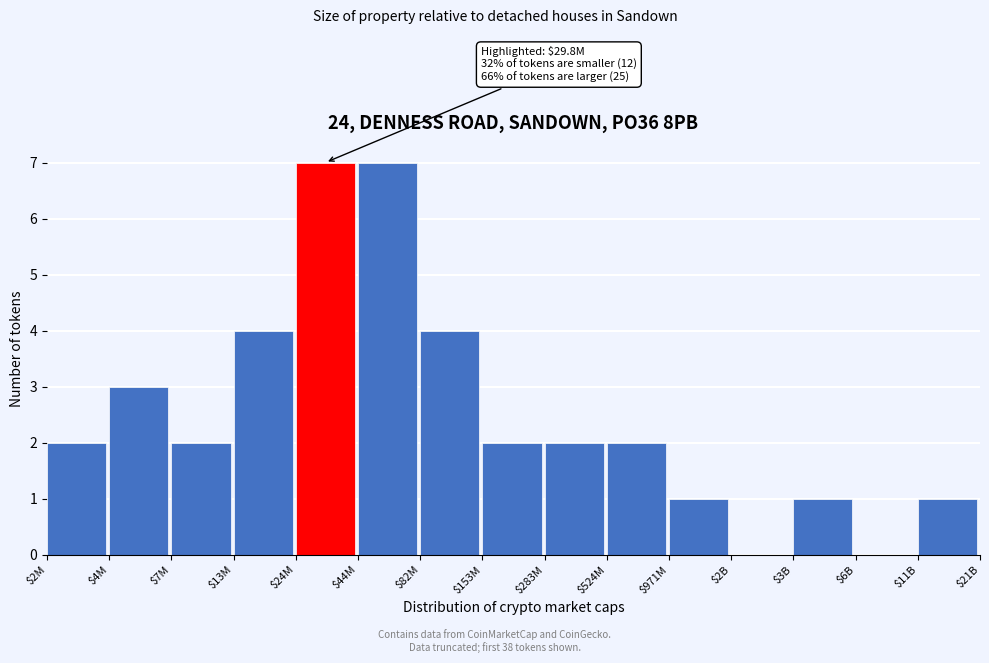

The value at $6B is -5. True or false?

False